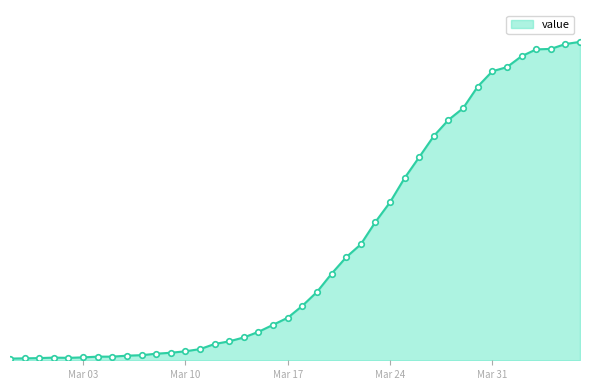

What is the difference between the maximum and minimum values?

1303